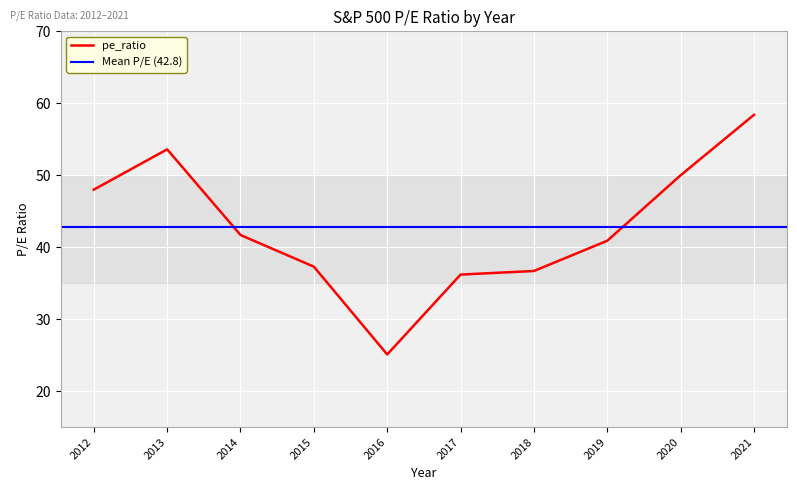

What is the average value?

42.8